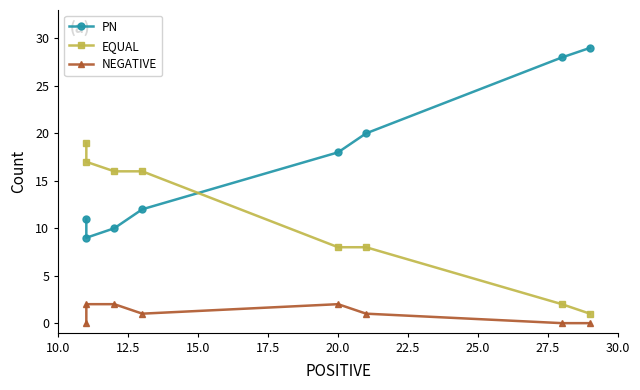

What is the greatest value displayed?

29